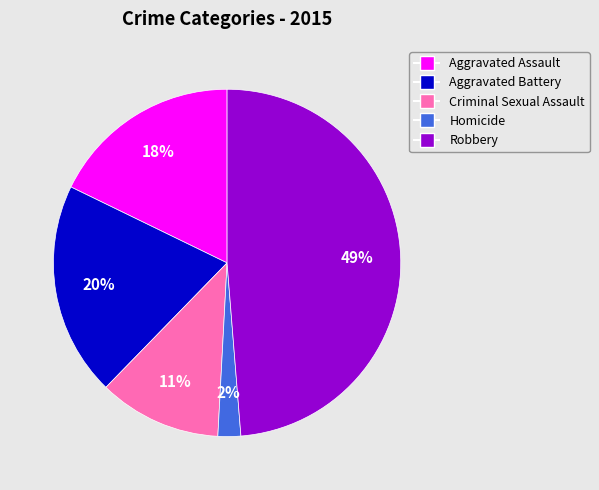

What percentage is the Homicide slice, to the nearest percent?

2%